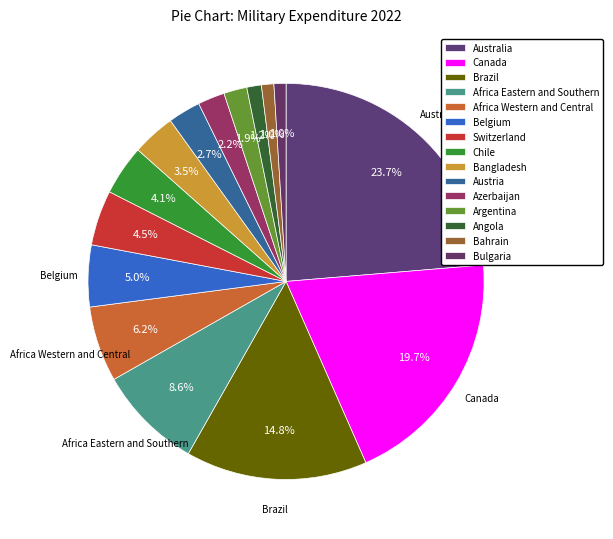

True or false: Angola accounts for 14% of the total.

False